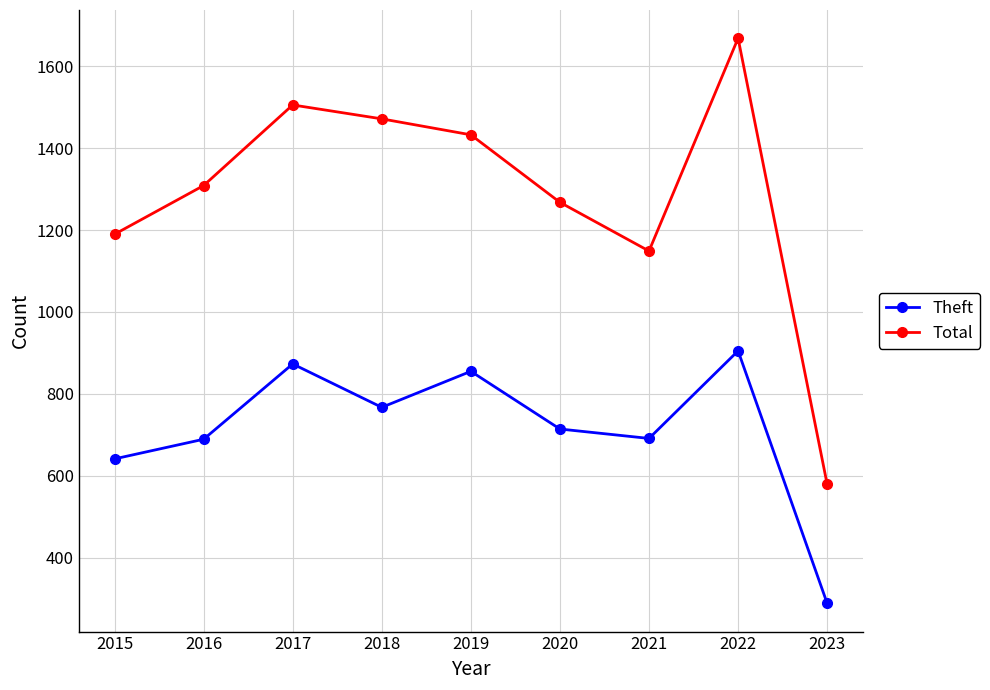

The value of Theft at 2018 is 767. True or false?

True